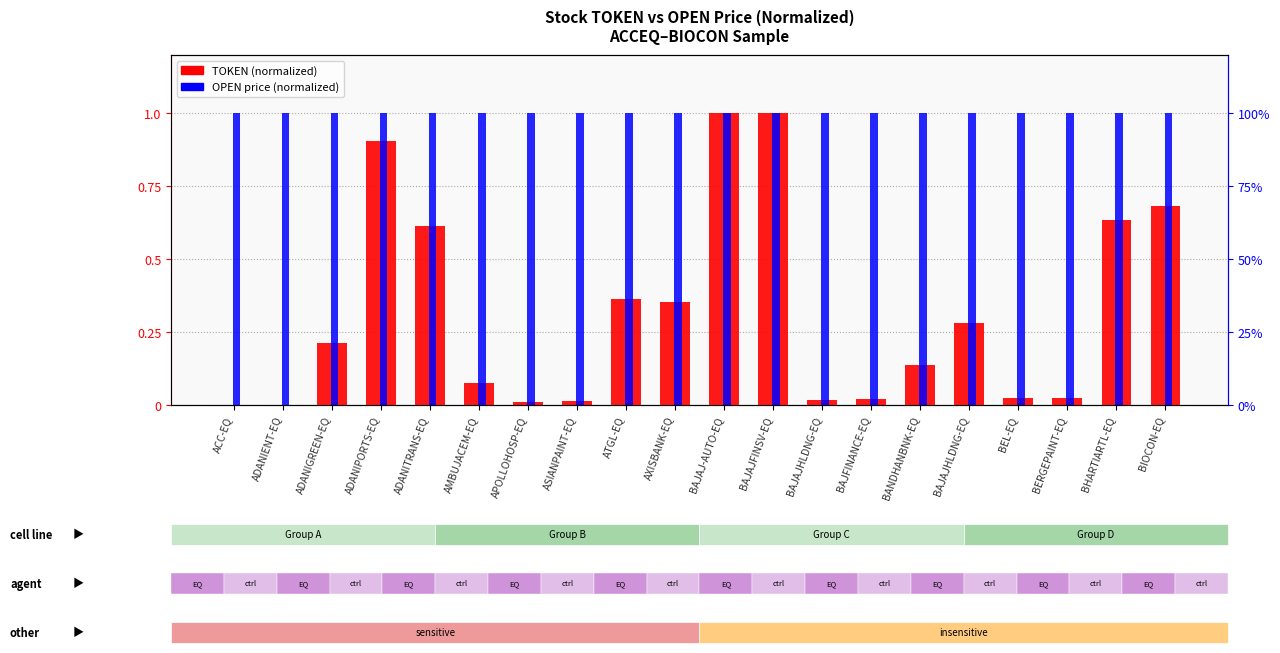

How many distinct data groups are displayed?

2